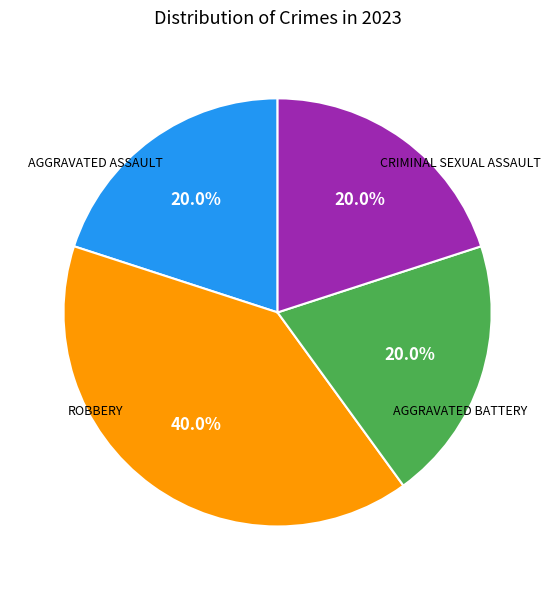

Is there a majority slice in this chart?

No